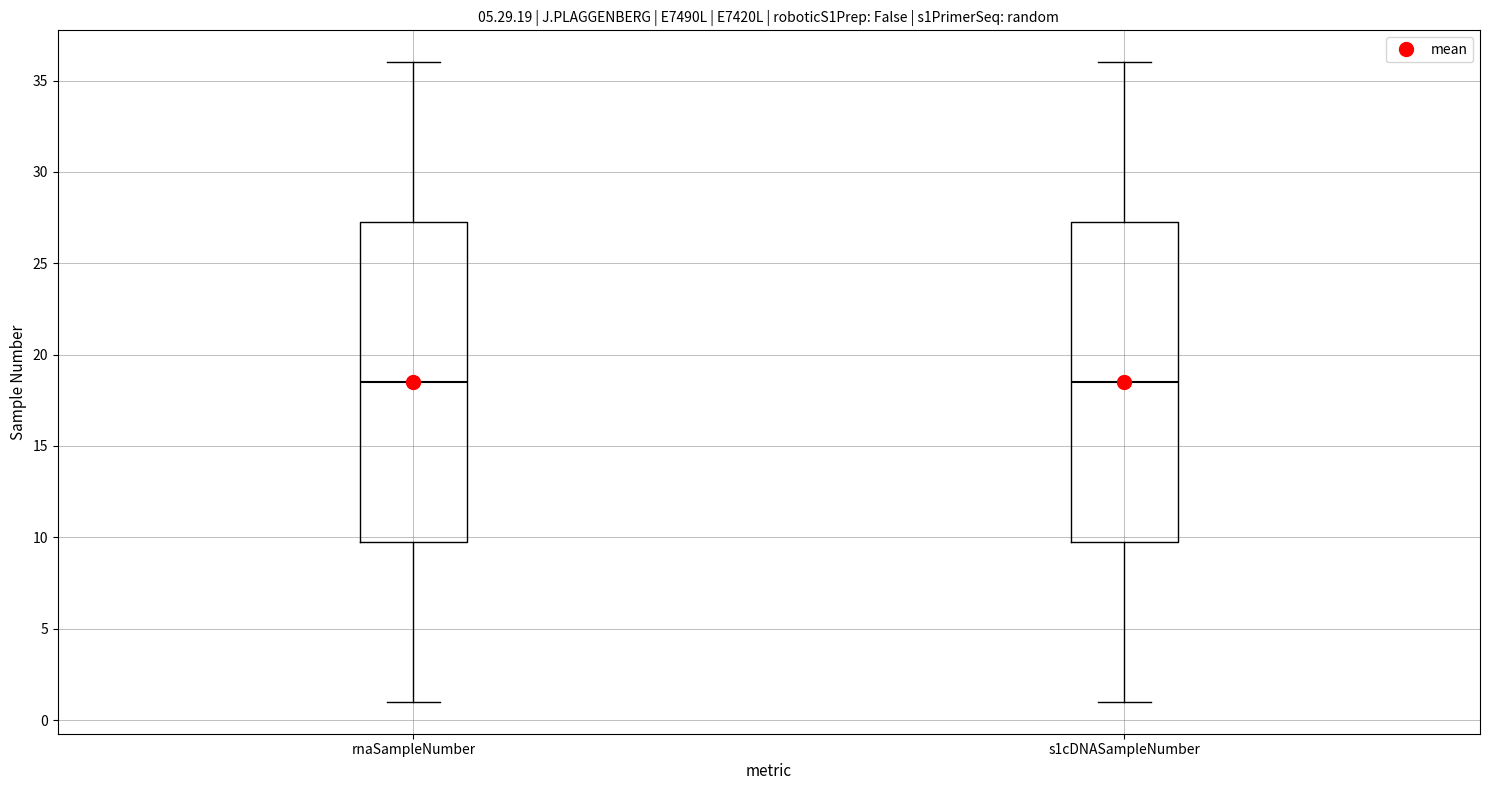

Reading left to right, transcribe this box plot: for each box, give where its median line is, the range the box spans, and where its two whiskers end, as read against the y-axis. The values are not printed on the chart, so give them approximately, as read against the axis.

rnaSampleNumber: median 18.5, box 10.0 to 27.5, whiskers 1.0 to 36.0
s1cDNASampleNumber: median 18.5, box 10.0 to 27.5, whiskers 1.0 to 36.0